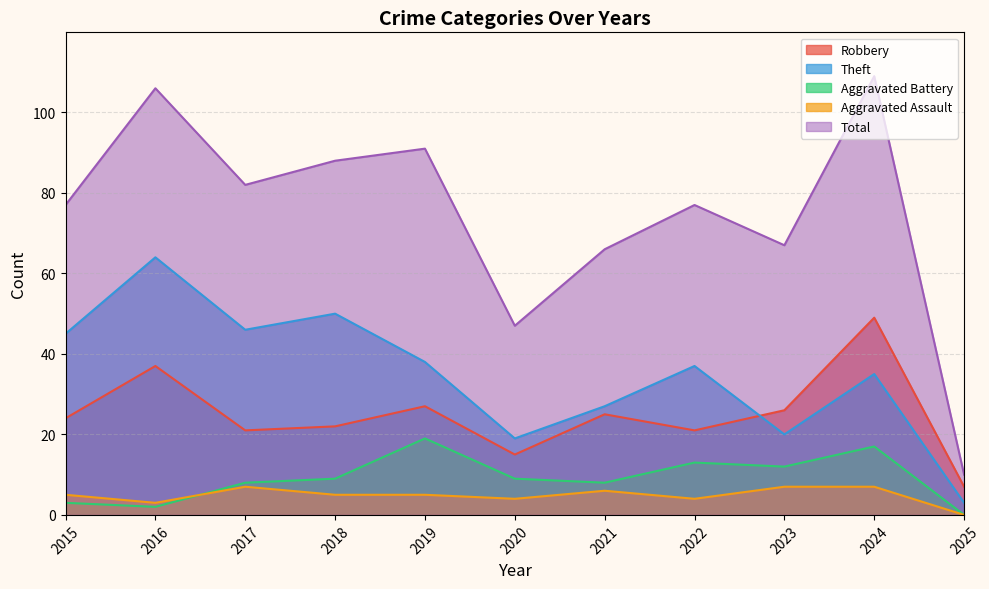

Rank the categories by Robbery value from lowest to highest.

2025, 2020, 2017, 2022, 2018, 2015, 2021, 2023, 2019, 2016, 2024